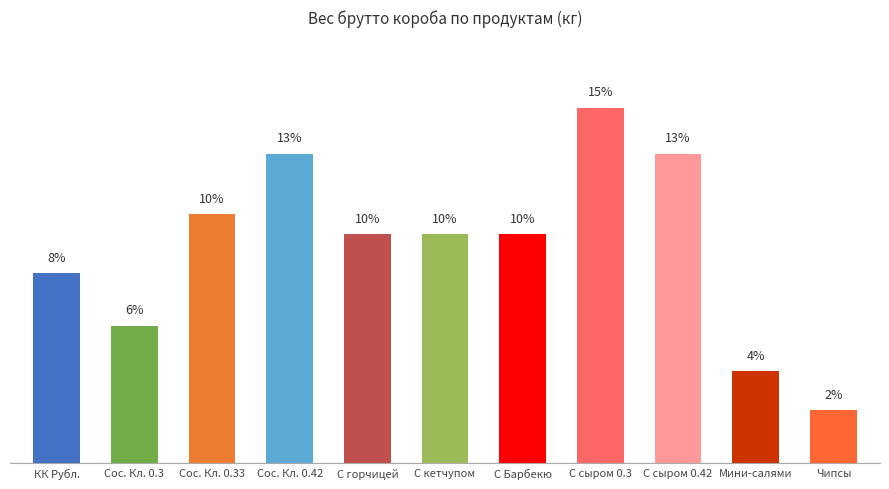

Reading left to right, transcribe all the data shown in this chart.

8.0	5.8	10.5	13.0	9.6	9.6	9.6	14.9	13.0	3.9	2.2